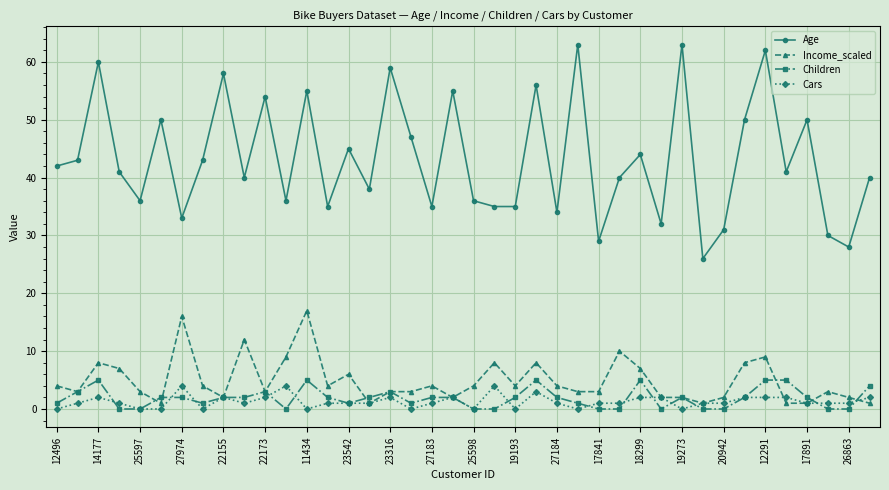

Which series has the widest spread of values?

Age